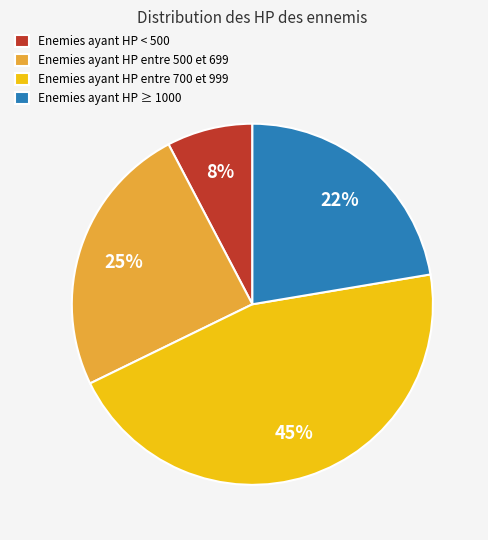

What percentage is the Enemies ayant HP < 500 slice, to the nearest percent?

8%